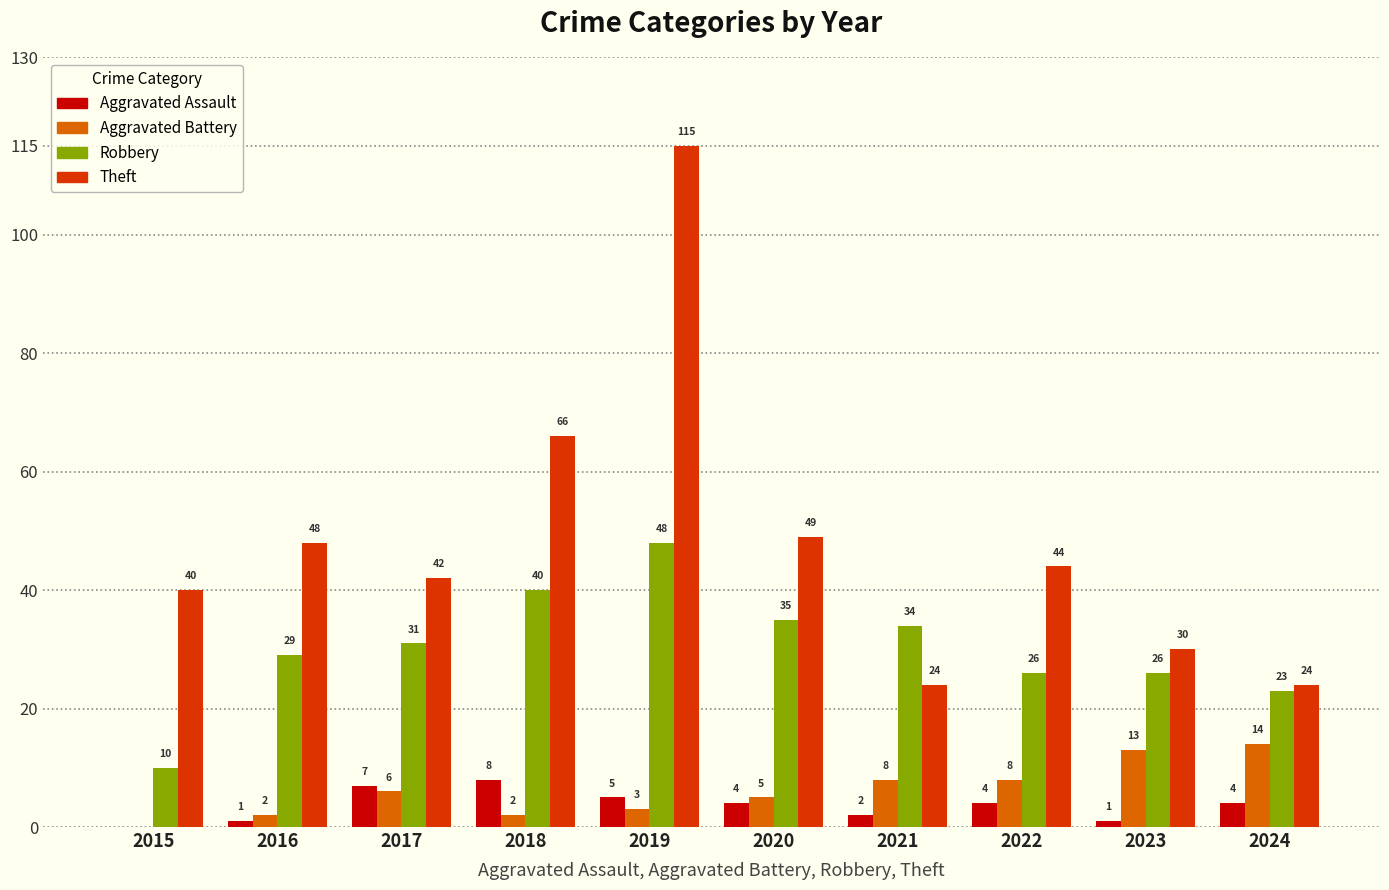

What is the approximate value of Aggravated Assault at 2020?

4